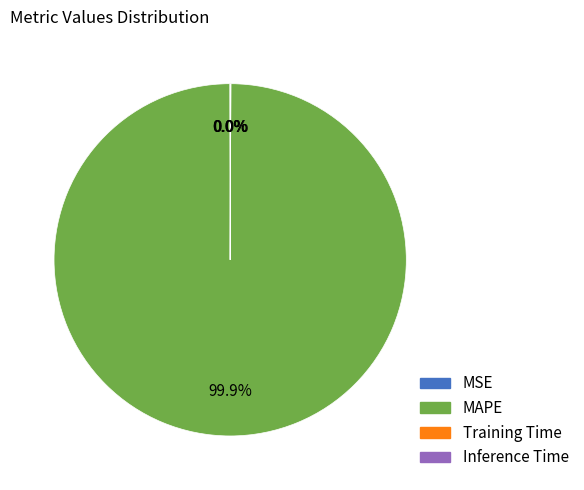

Which slice is the largest?

MAPE